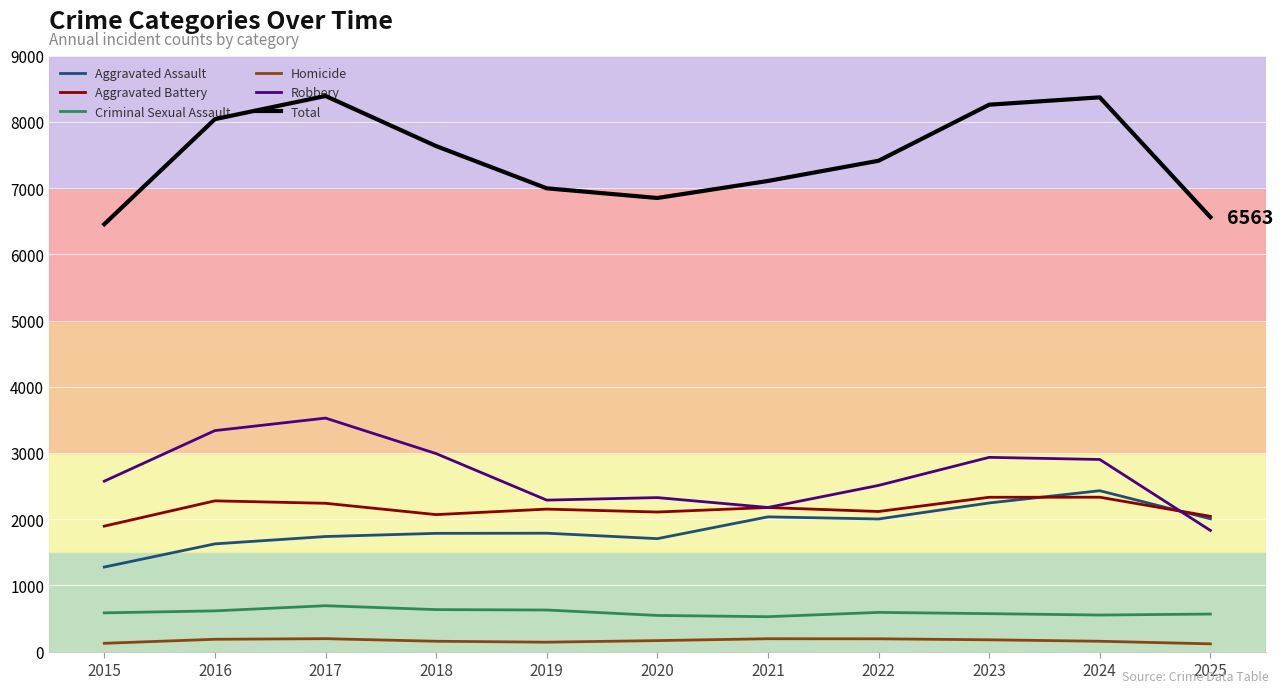

Read the Robbery value at 2015, to the nearest 100.

2600